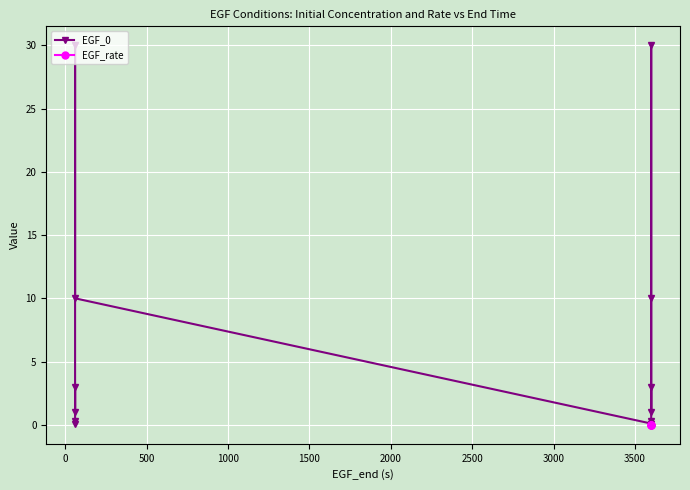

Is it true that EGF_0 equals 3.0 at 3.0?

True